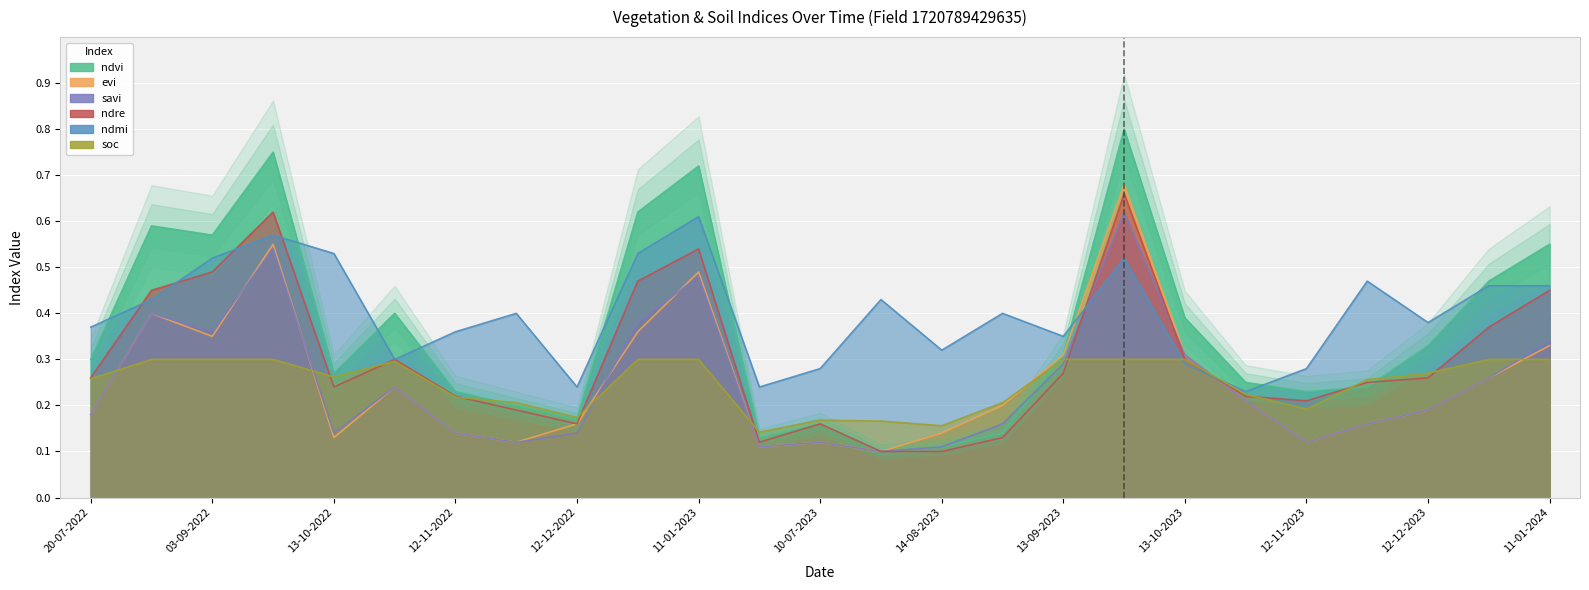

At which label is evi closest to 0?

30-07-2023